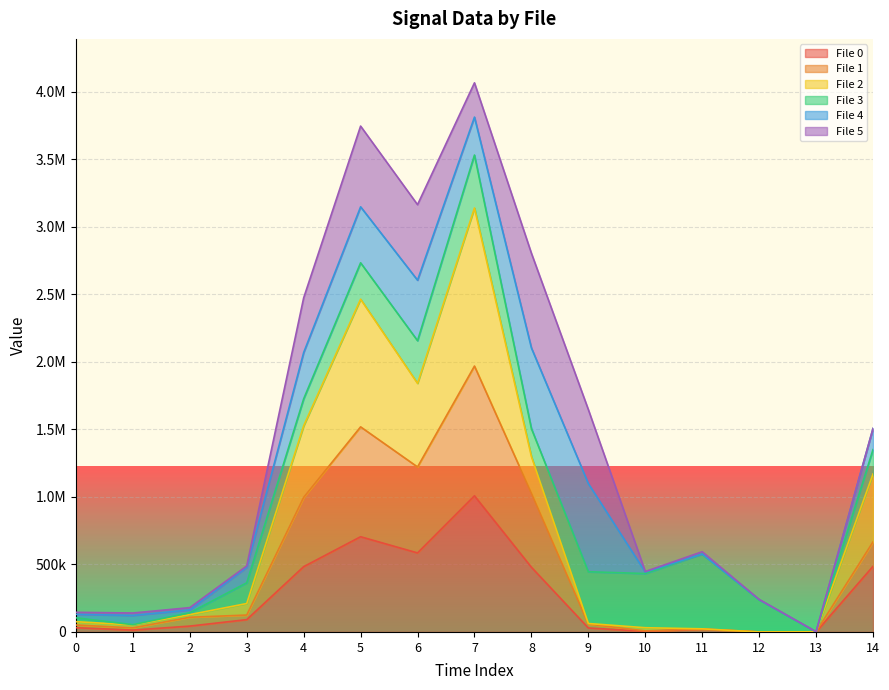

True or false: File 2 and File 0 intersect in this chart.

False